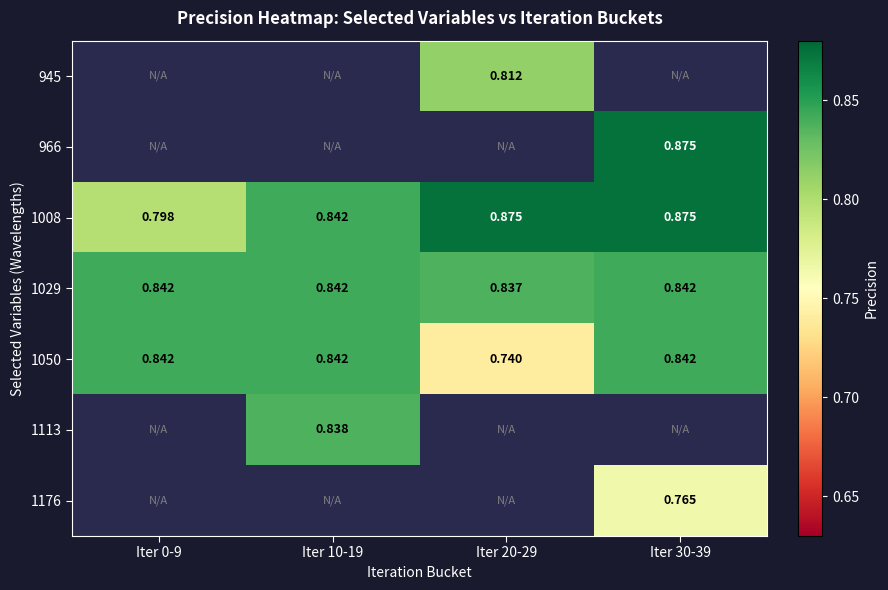

At which label does 1050 reach its peak?

Iter 0-9